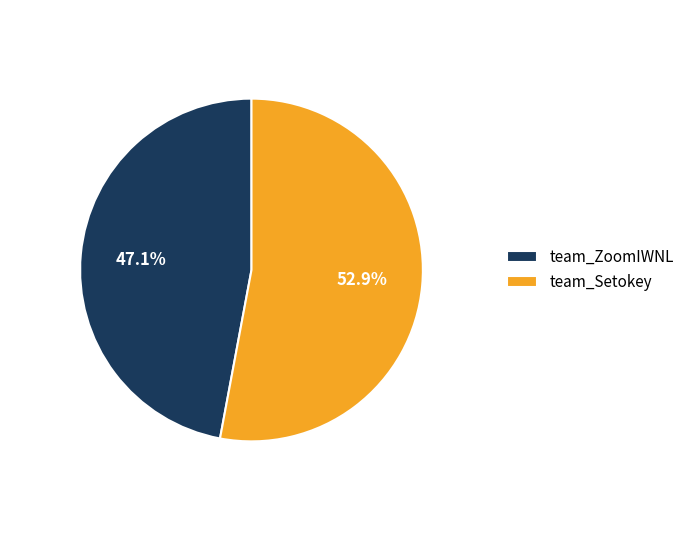

Which category has the smallest portion of the pie?

team_ZoomIWNL